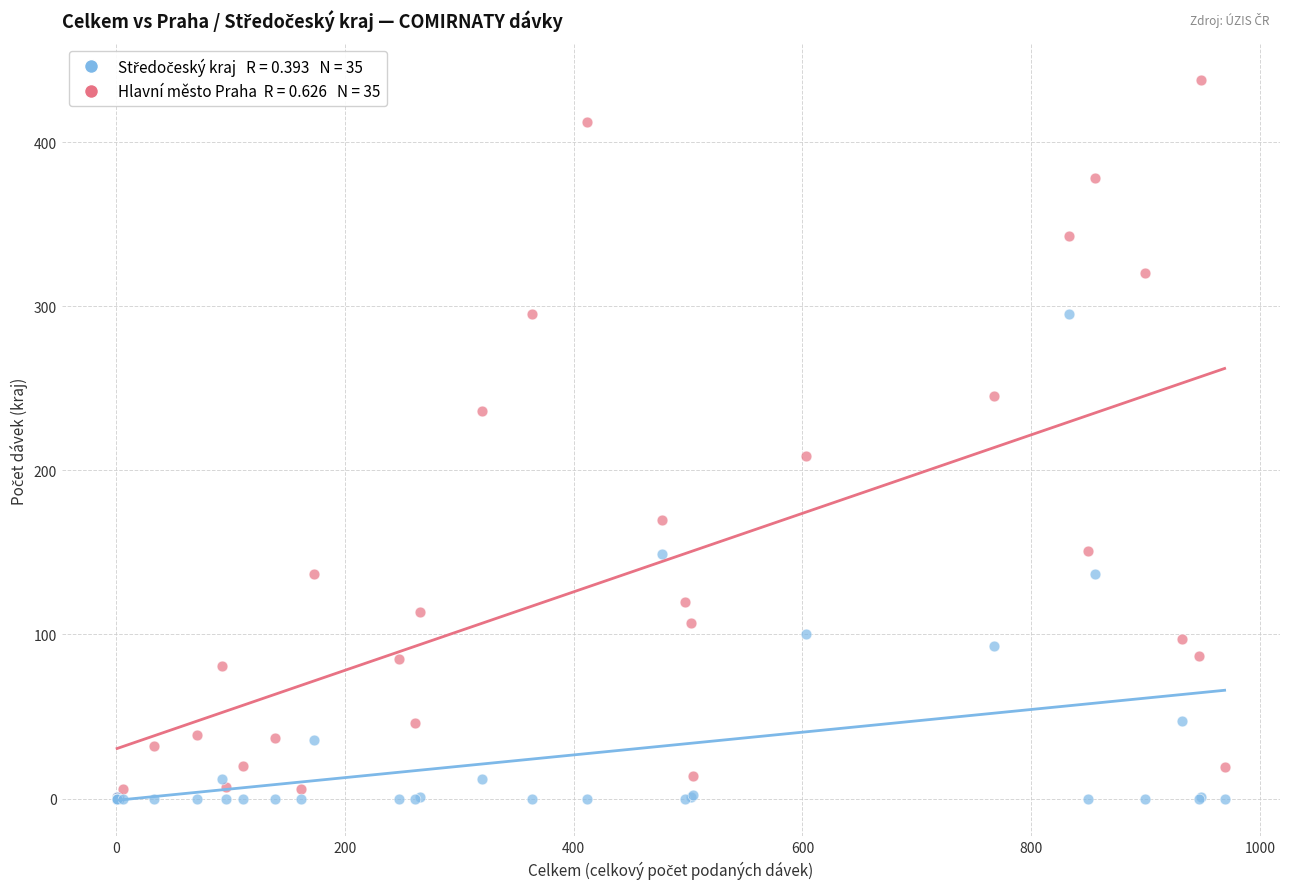

Across all series, what Y value is closest to 219?

209